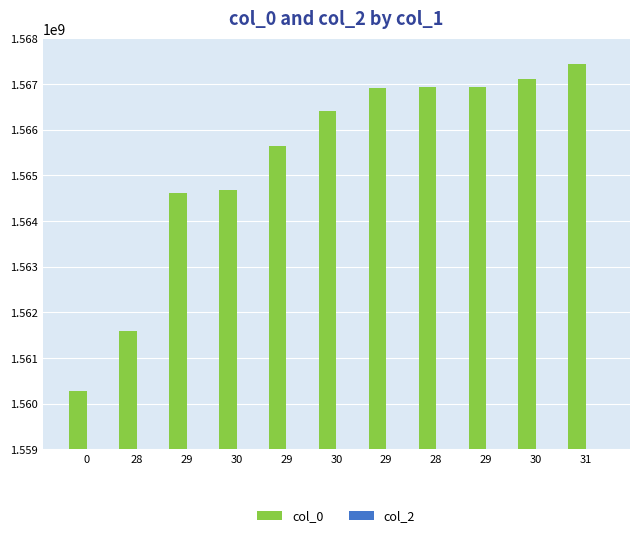

How many data points are less than 1566403876?

5